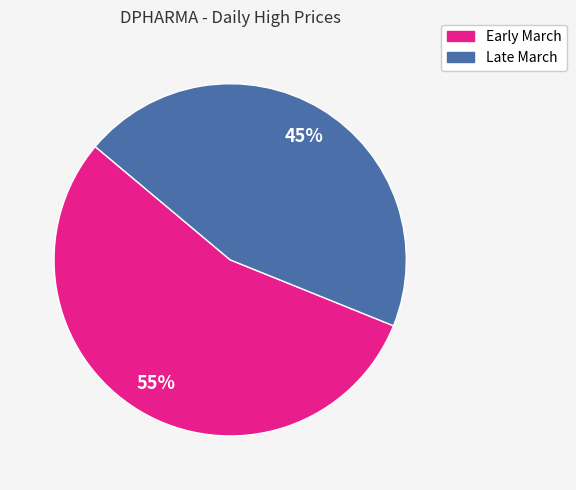

Is there a majority slice in this chart?

Yes